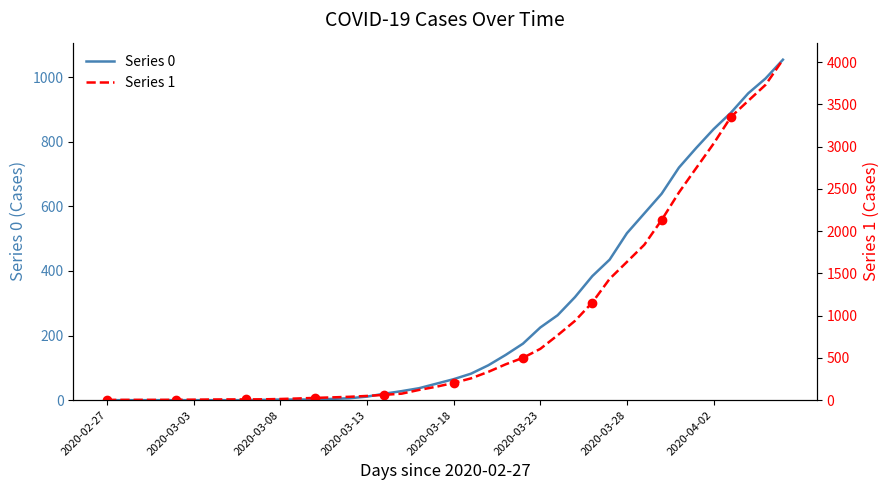

Reading left to right, extract all data points from this chart.

Series 0: 0	0	0	0	0	0	0	0	0	1	2	2	2	4	6	11	20	28	37	51	65	82	108	140	175	225	263	319	384	435	517	578	639	720	781	839	890	950	996	1054
Series 1: 3	4	4	4	5	6	8	9	9	10	14	20	27	33	40	50	63	77	121	159	204	258	335	424	501	607	768	938	1155	1435	1636	1838	2131	2457	2747	3035	3351	3542	3731	4028